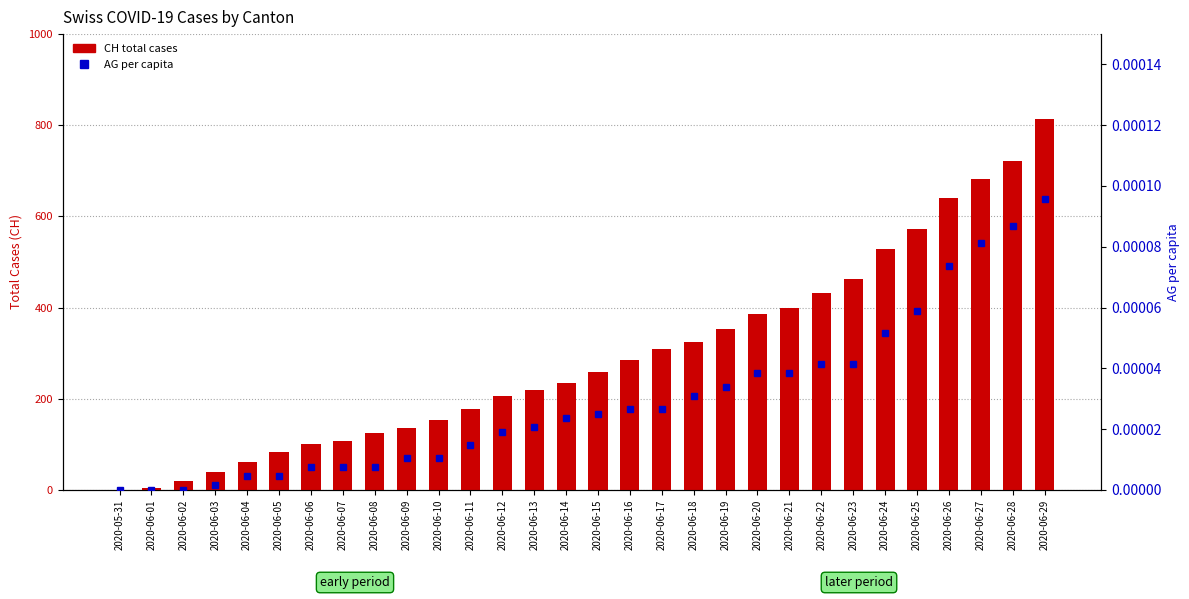

What is the difference between the highest and lowest values at 2020-06-26?

640.0